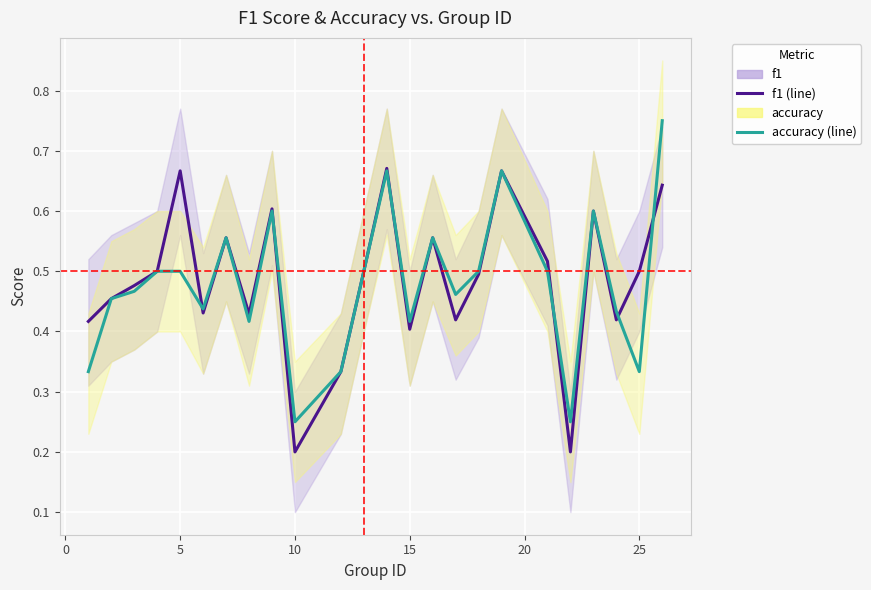

Rank the series by their average value, from lowest to highest.

accuracy, f1